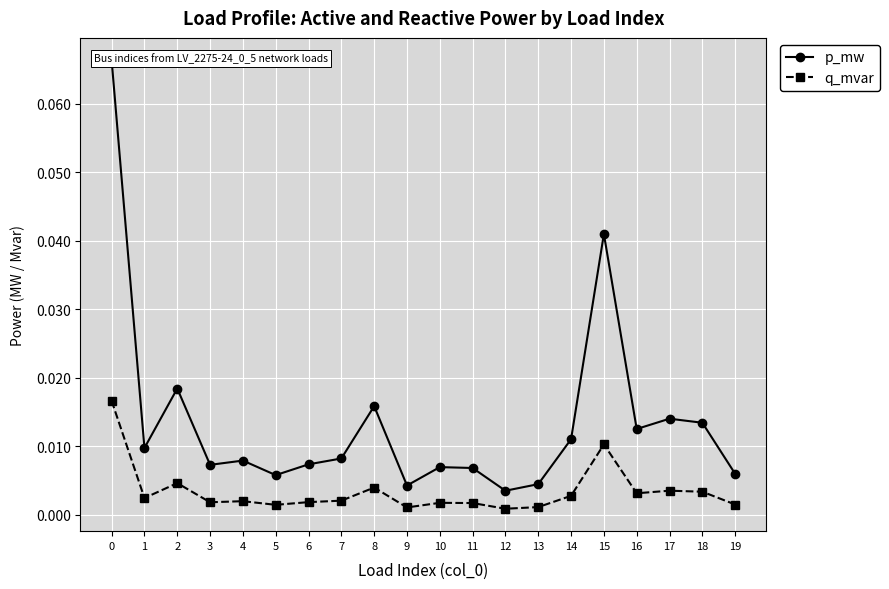

At which category does p_mw reach its first local valley?

1